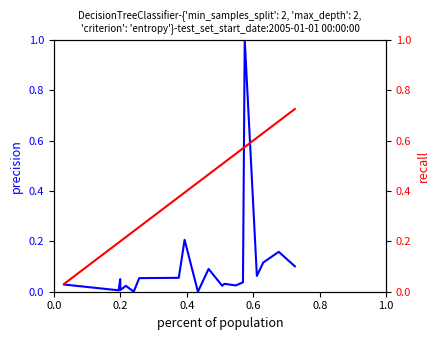

What is the difference between the second highest and minimum values in the Case Estimate series?

0.2